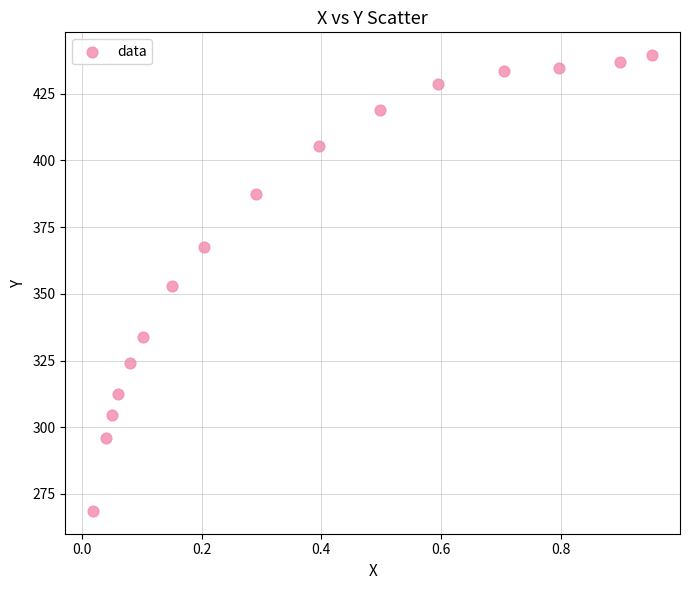

What is the range of Y values (max minus min)?

170.9